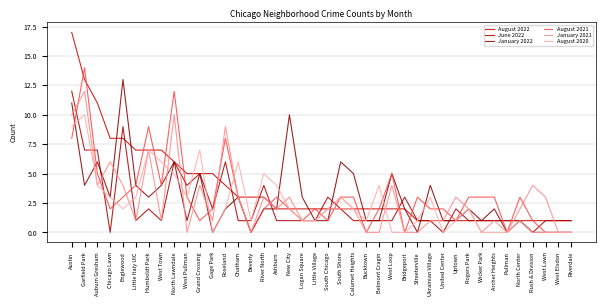

The August 2021 series shows 3 at North Lawndale. True or false?

False